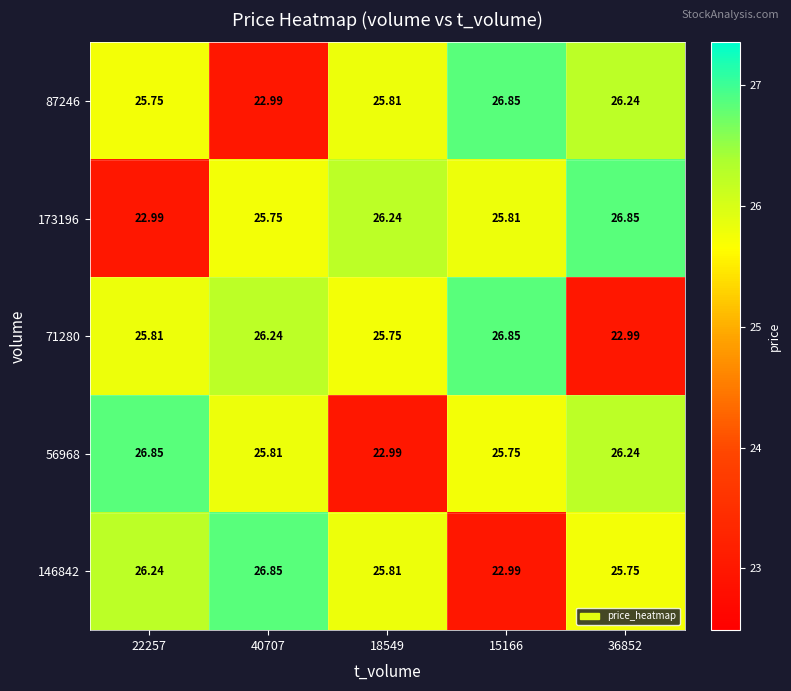

Which series has the largest total across all categories?

87246